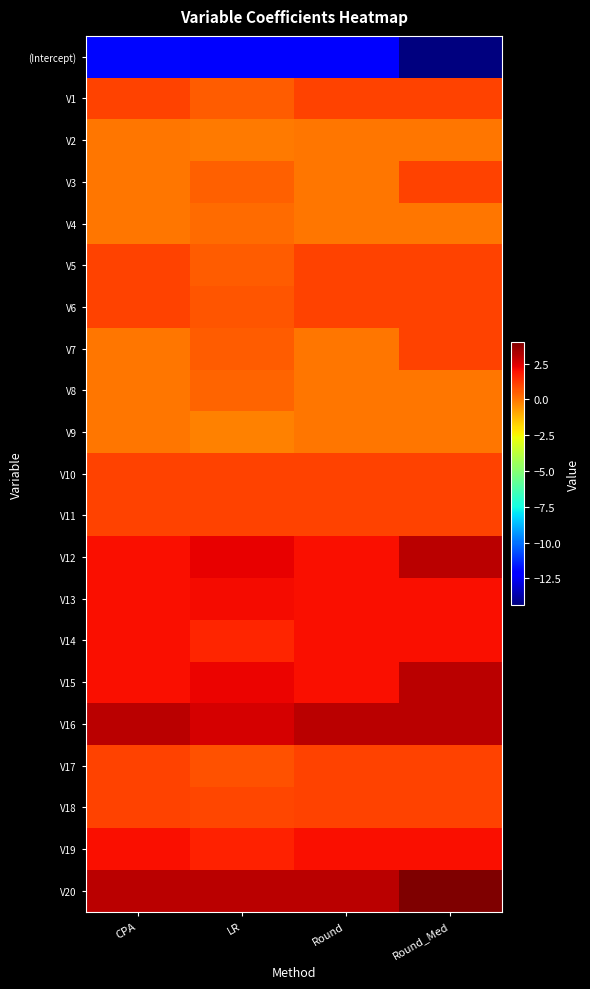

At which category is the sum across all series the highest?

Round_Med